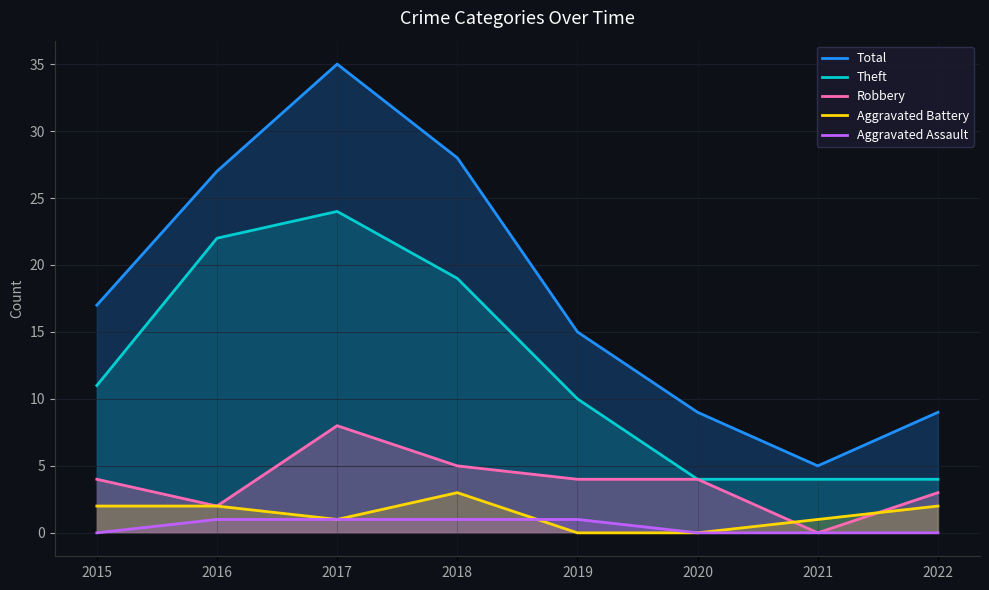

At which label does Aggravated Assault reach its minimum?

2015